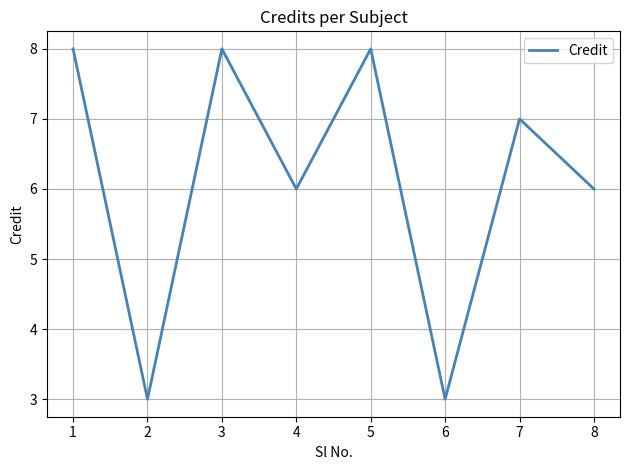

The chart shows a value of 6 at 8. True or false?

True